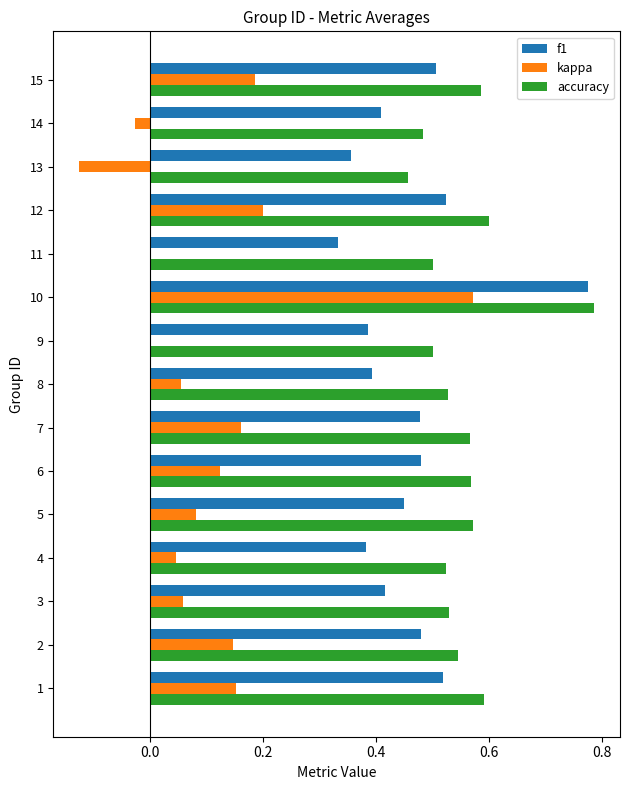

Which series has the largest total across all categories?

accuracy